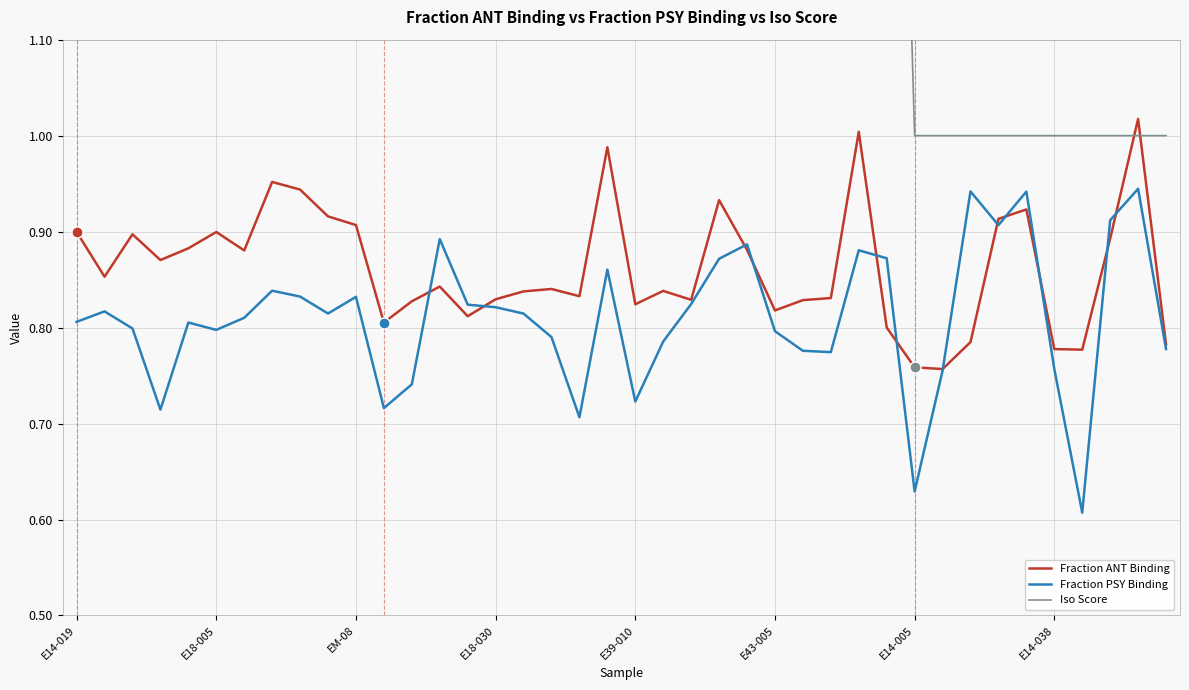

What is the label of the 24th point from the left?

23